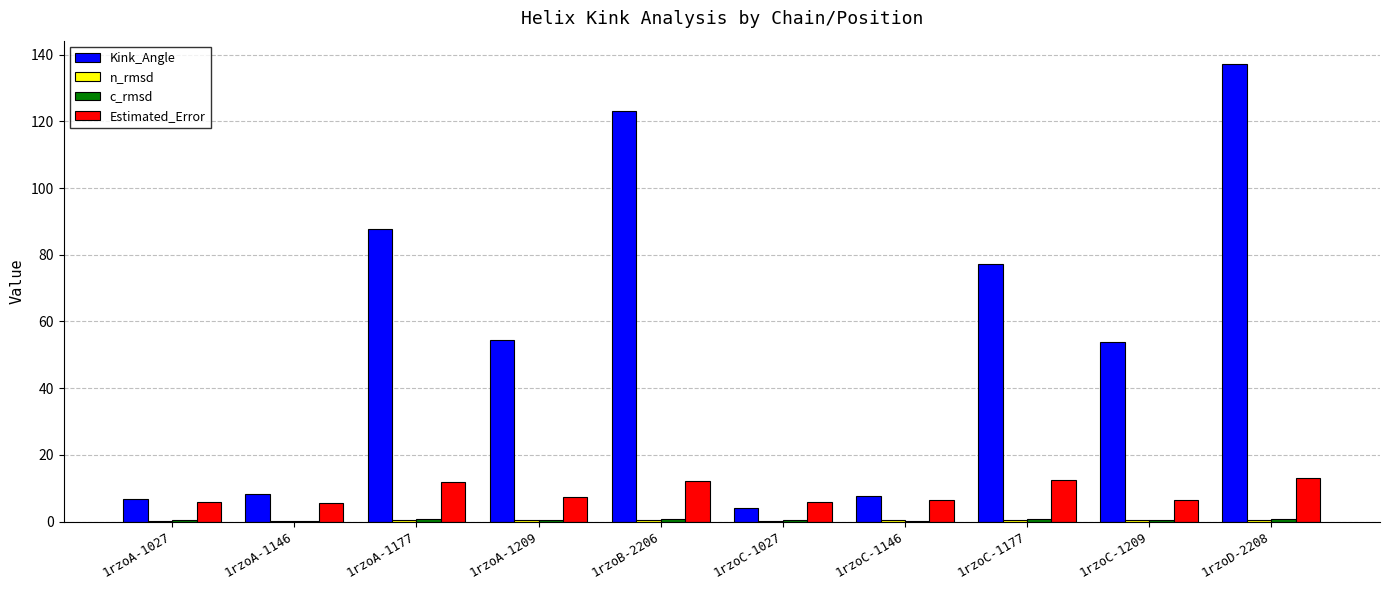

Which series changed the most between 1rzoC-1177 and 1rzoC-1209?

Kink_Angle